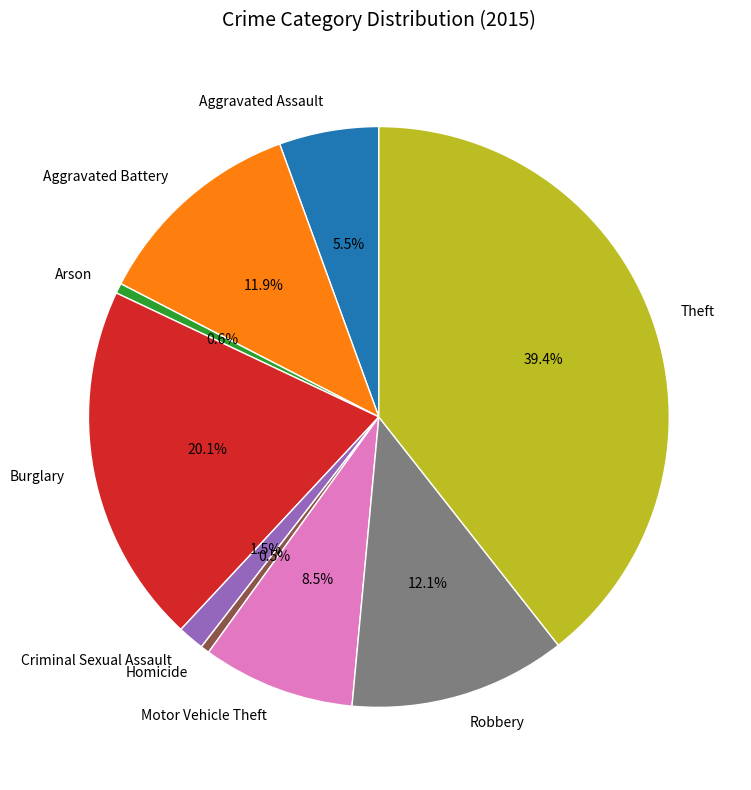

Which slice is the largest?

Theft